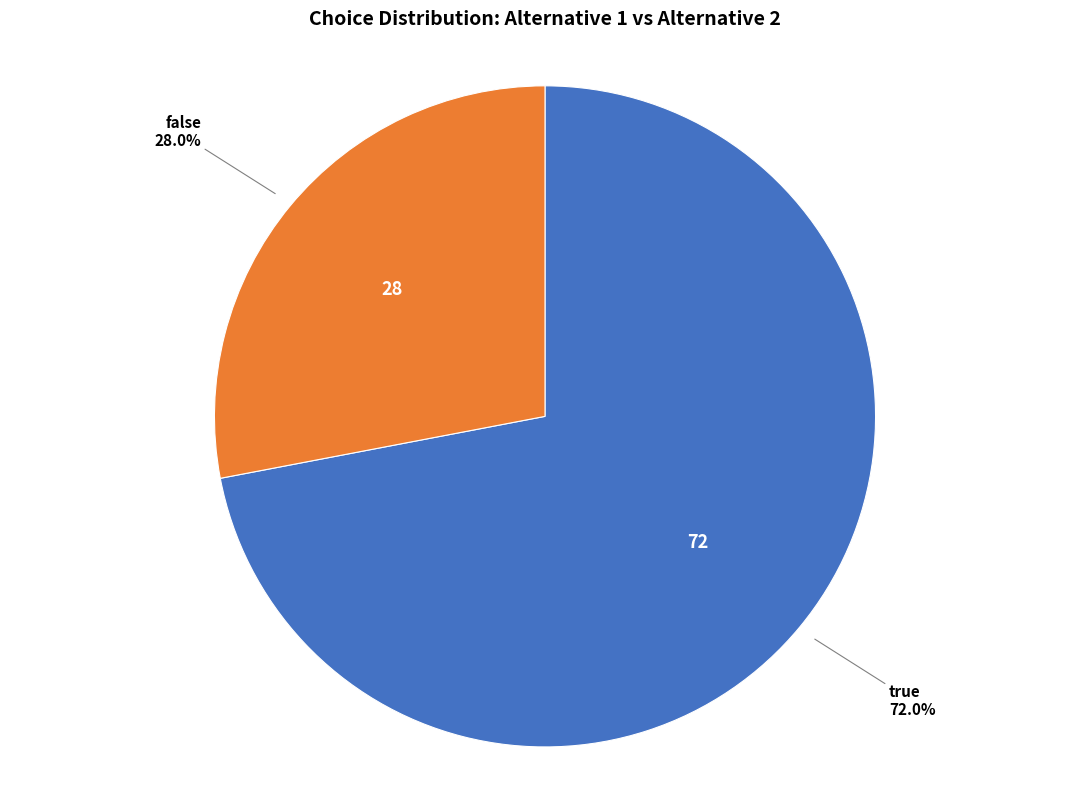

Does false account for over 50% of the chart?

No